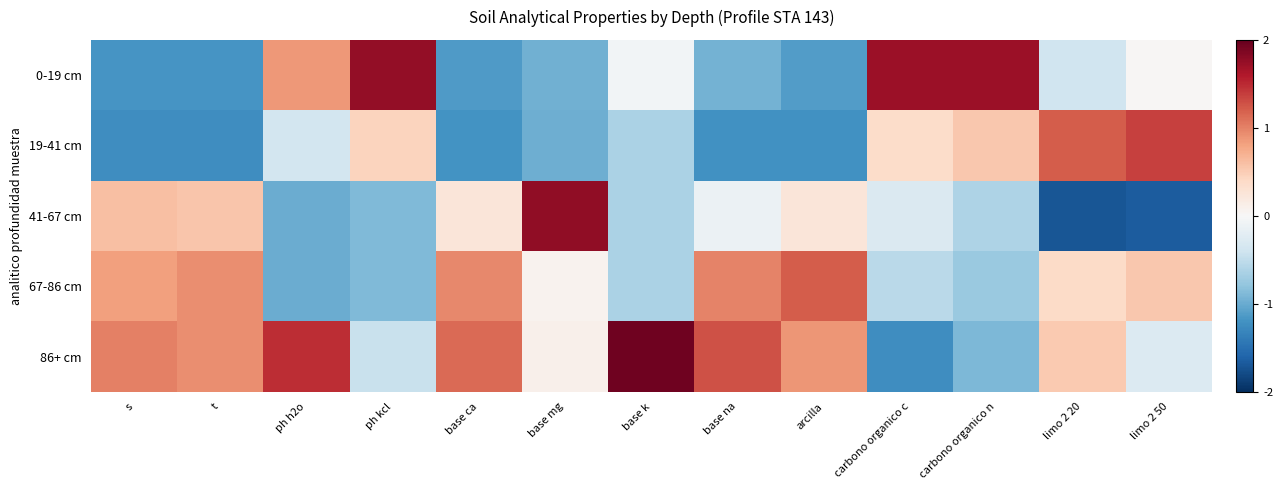

Which series has the widest spread of values?

41-67 cm